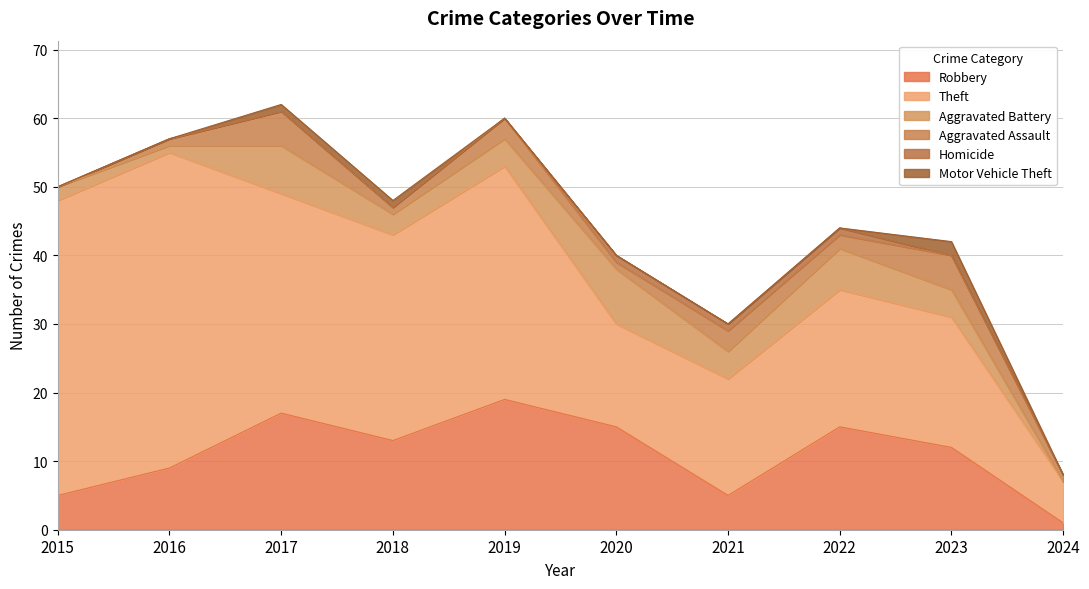

The Homicide series shows 0 at 2015. True or false?

True